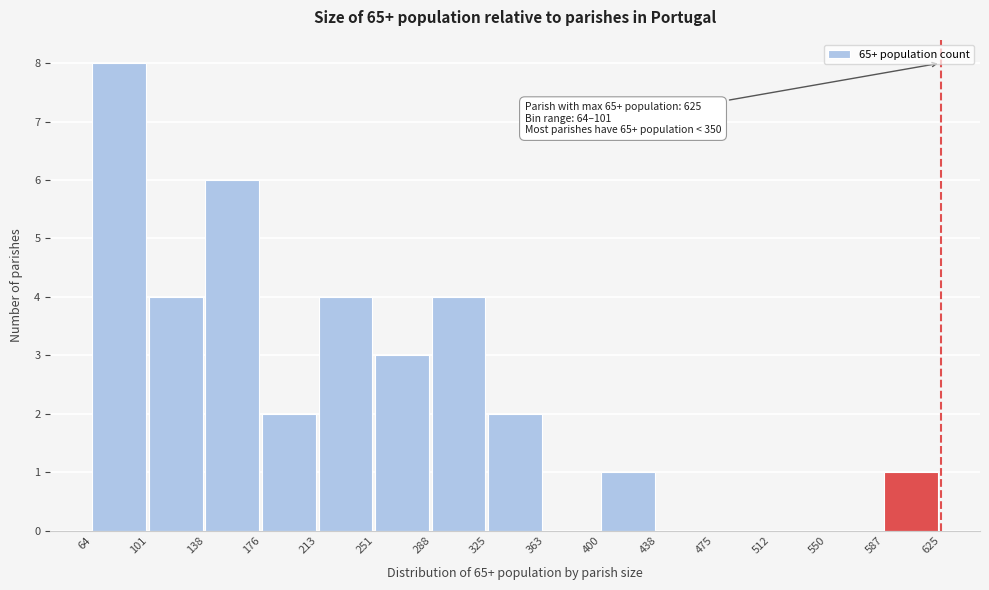

Over which range of the x-axis is the bar tallest?

64 to 101